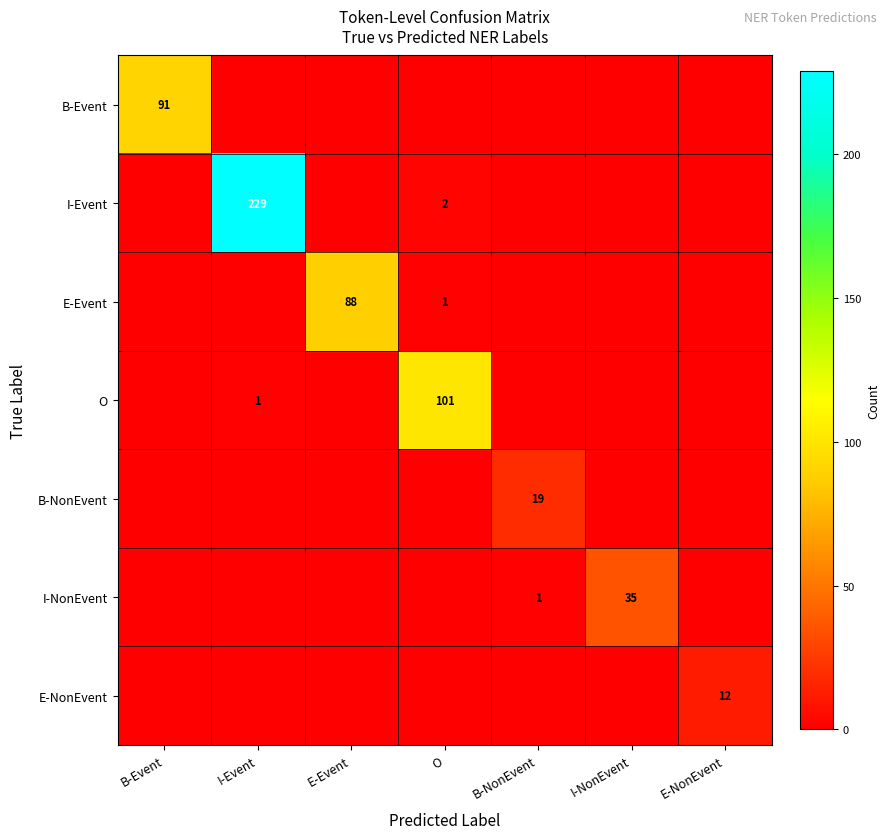

The B-NonEvent series shows 33 at B-NonEvent. True or false?

False